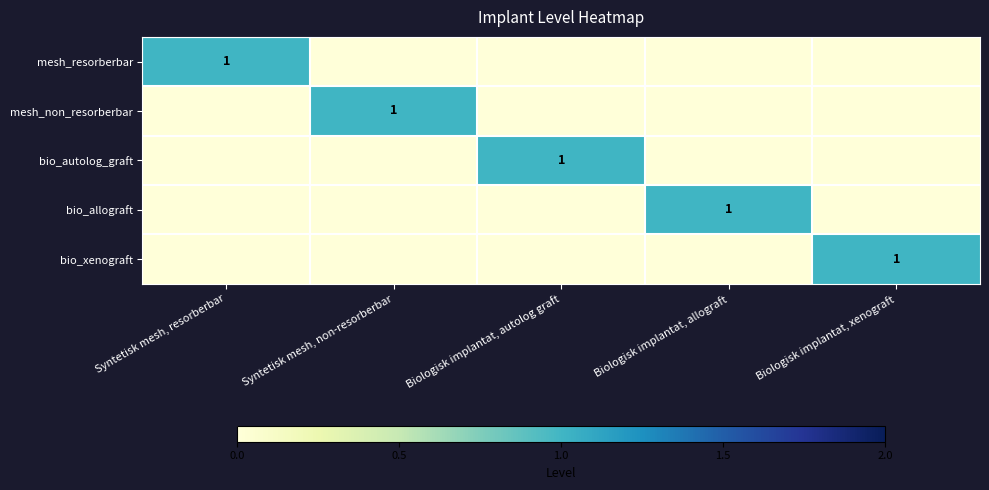

How many distinct data groups are displayed?

5